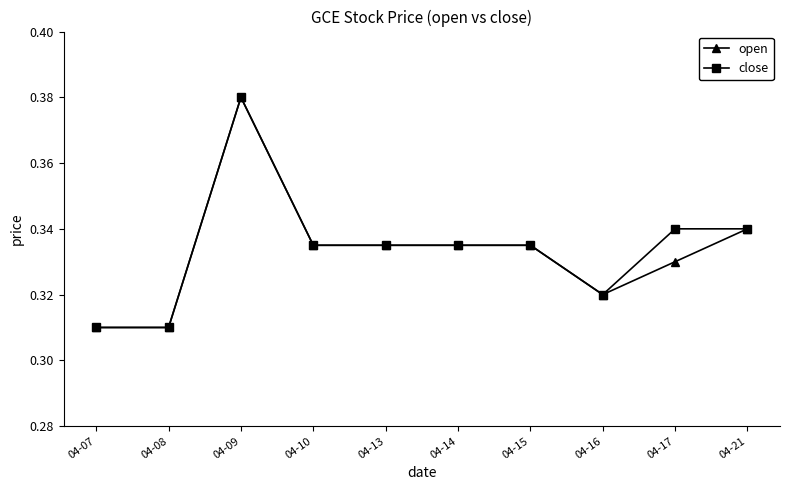

The close series shows 0.1 at 04-21. True or false?

False